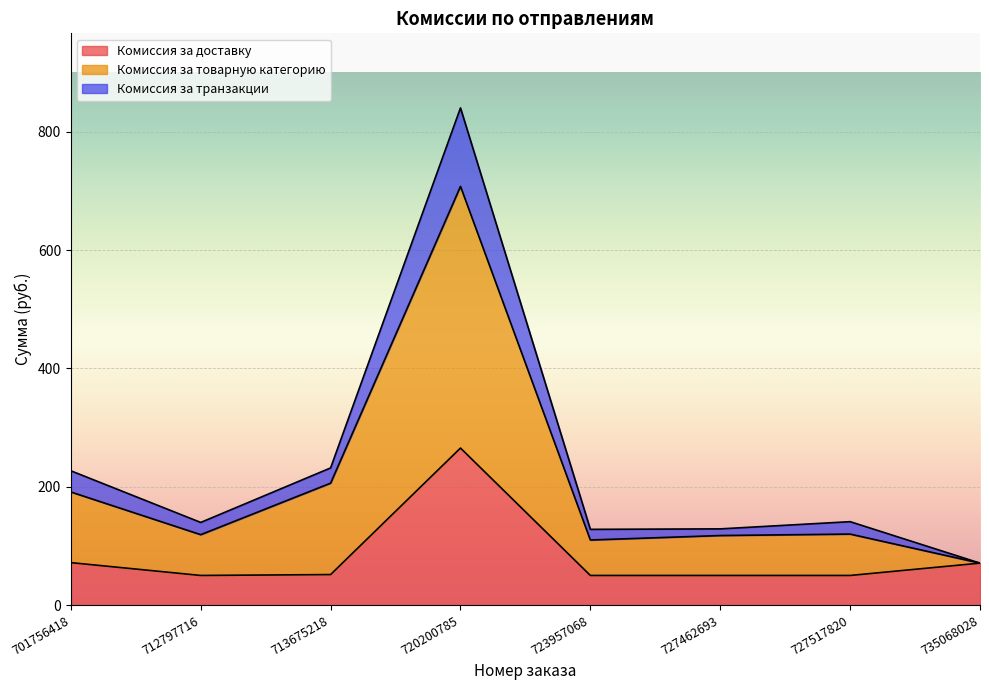

The Комиссия за доставку series shows 50.0 at 723957068. True or false?

True